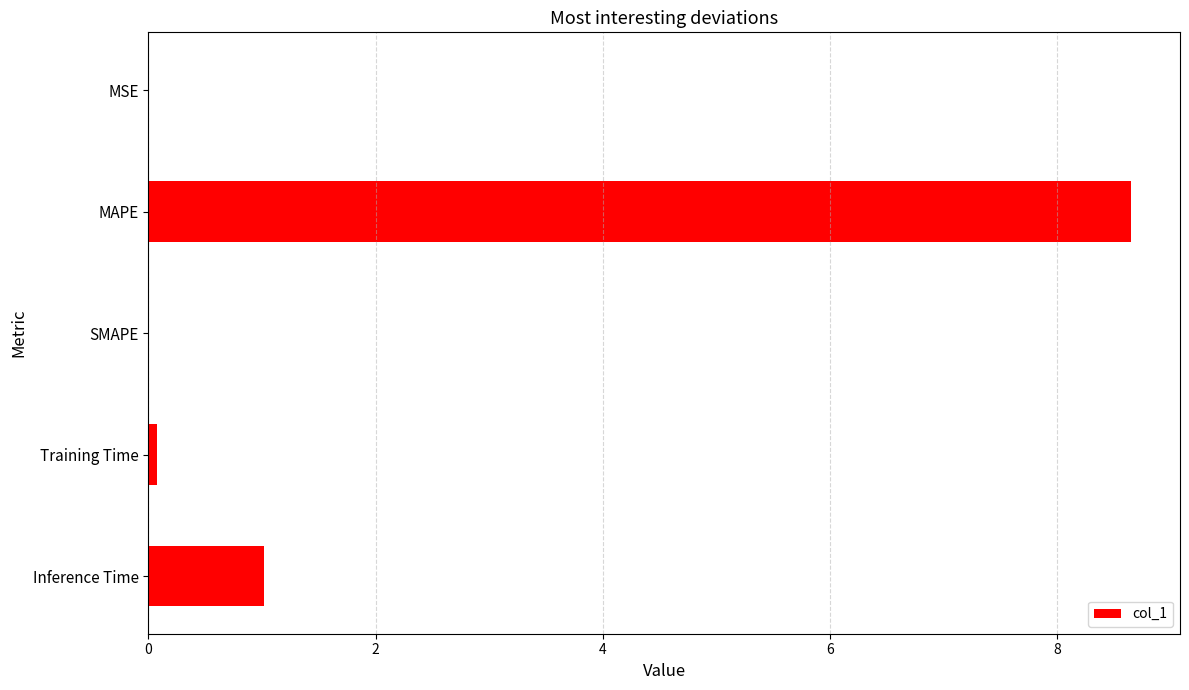

Which category has the highest value across all series?

MAPE